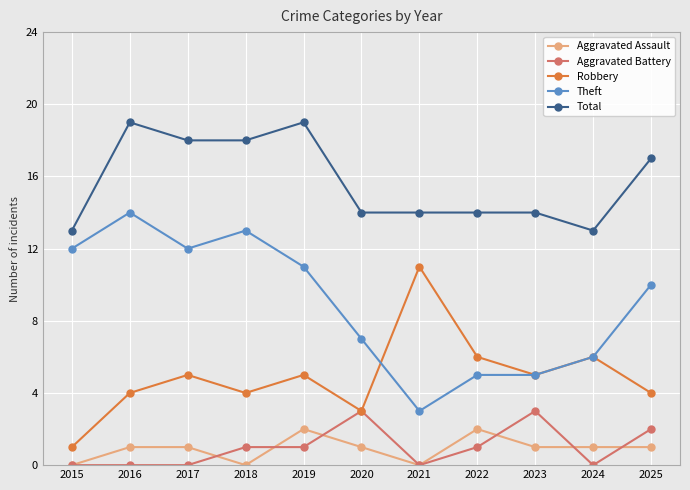

True or false: Total and Aggravated Assault cross at least once.

False